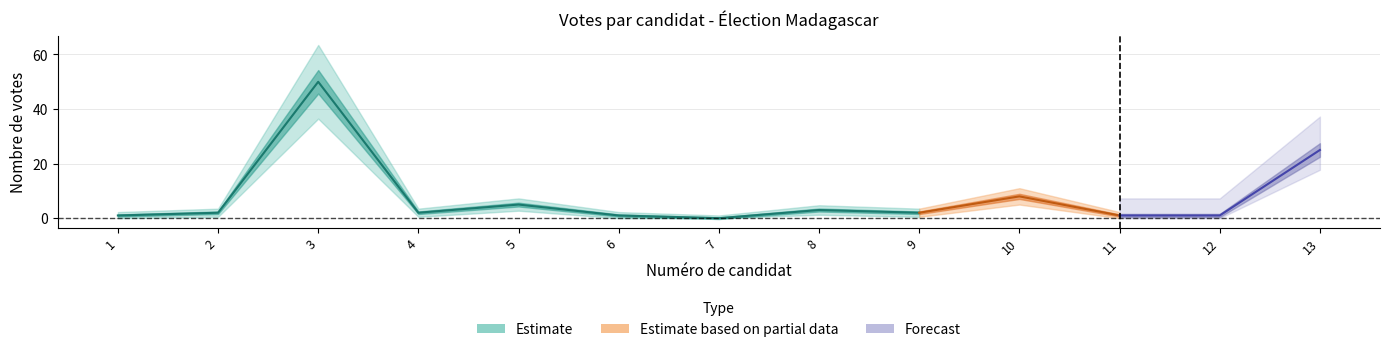

How many positive values are there?

12